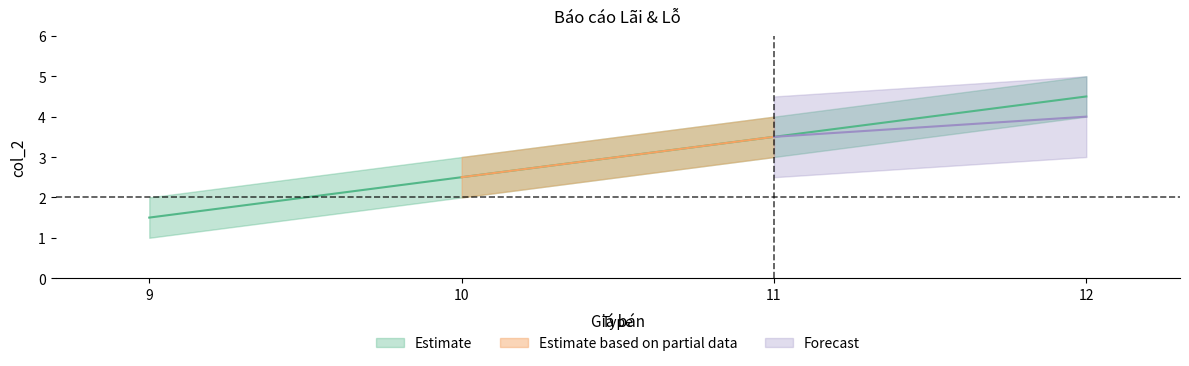

Count the values in the range 2 to 4.

2